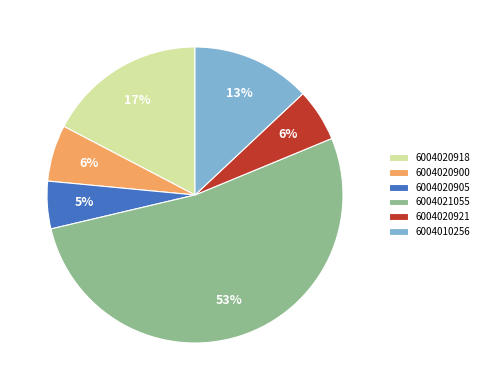

Is it true that 6004020921 is 6% of the pie?

True